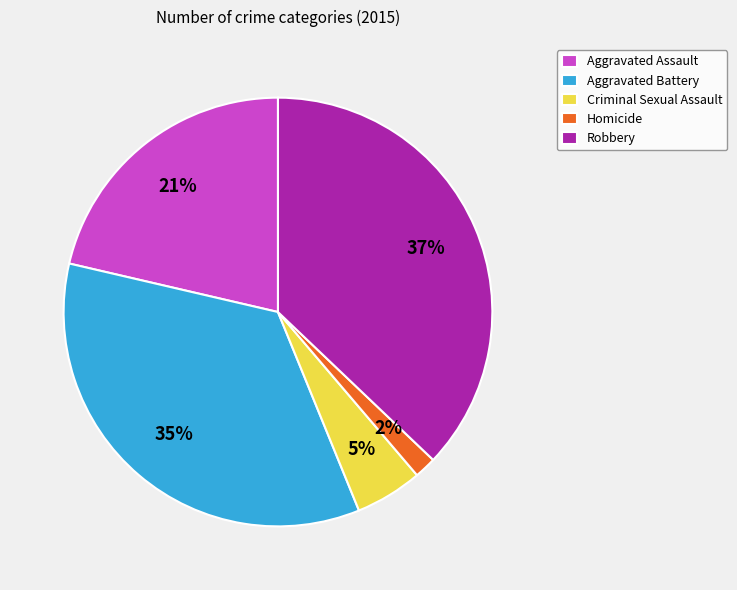

Is Homicide the majority of the pie?

No